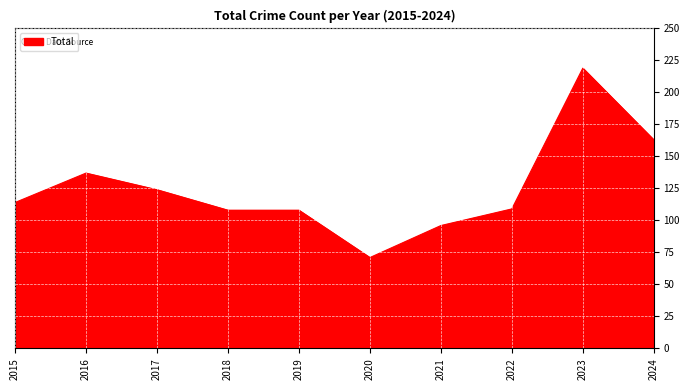

What is the average value?

125